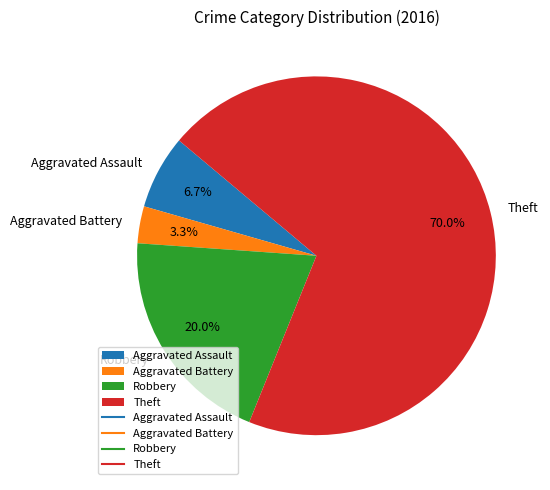

True or false: Aggravated Battery accounts for 3% of the total.

True